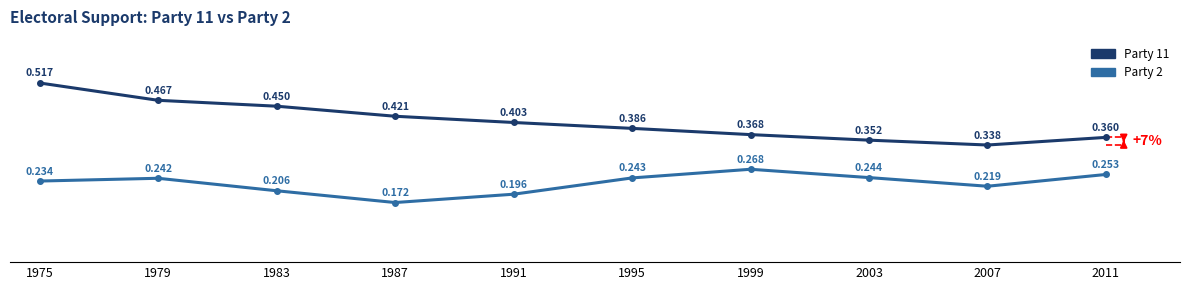

Rank the series at 2007 from lowest to highest value.

Party 2, Party 11